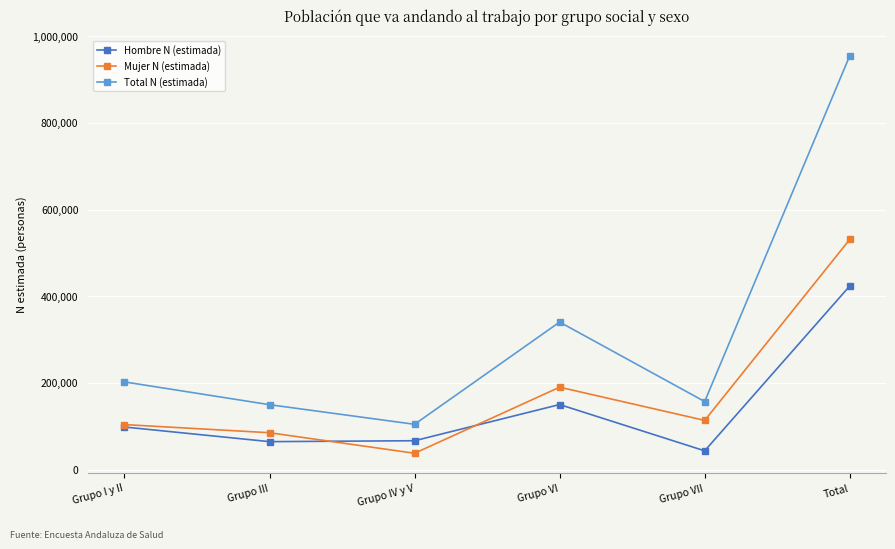

What is the value of the Total N (estimada) point at the 1st from the left?

202445